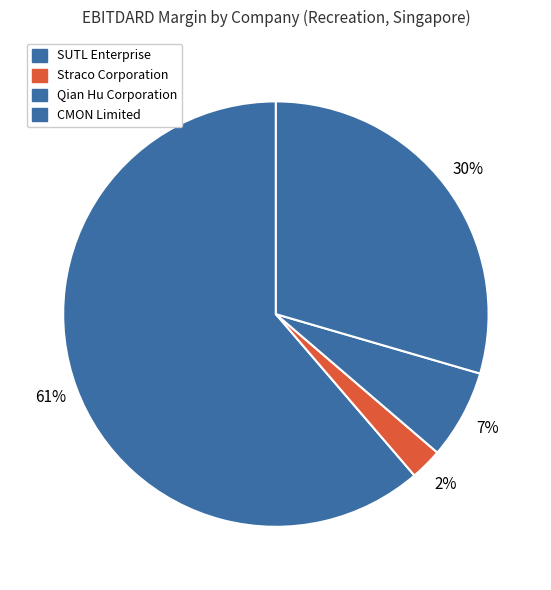

How many segments does this pie chart have?

4